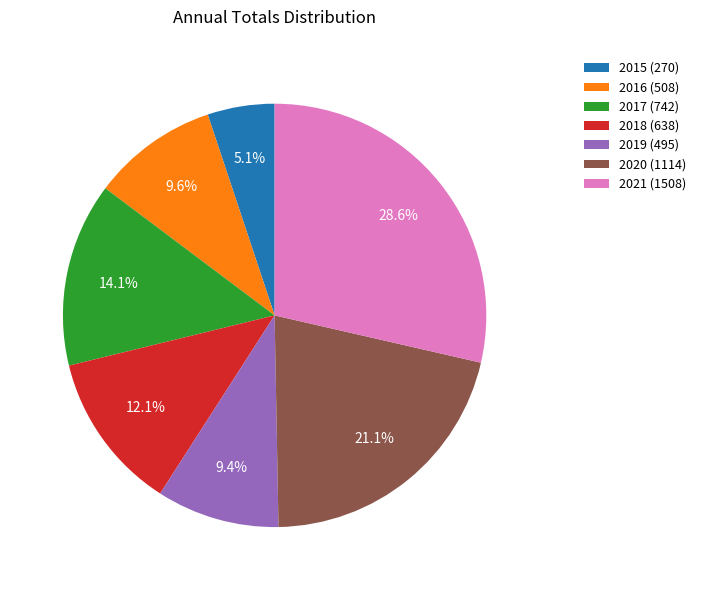

Which slice is the largest?

2021